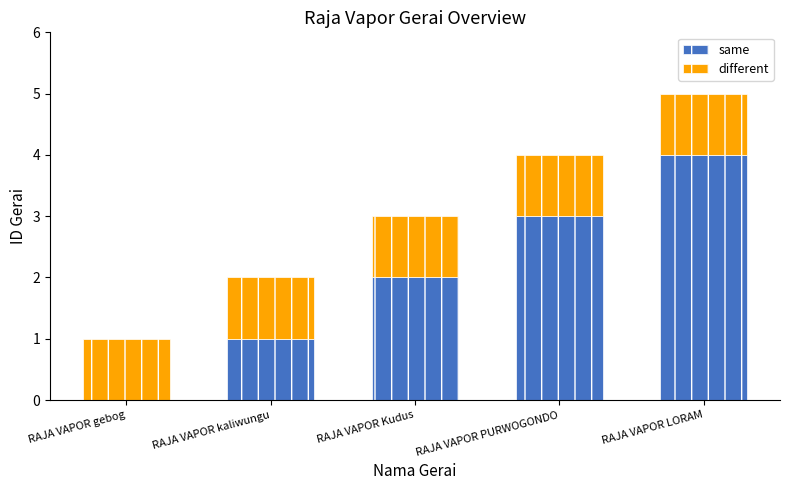

What is the total value across all series at RAJA VAPOR Kudus?

3